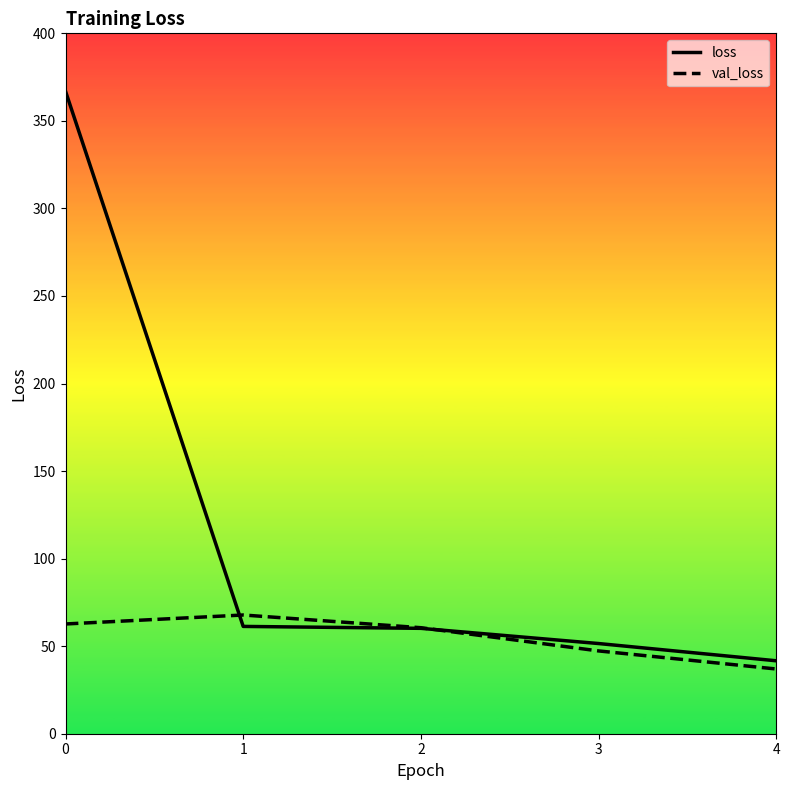

What are all the series names shown in the legend?

loss, val_loss